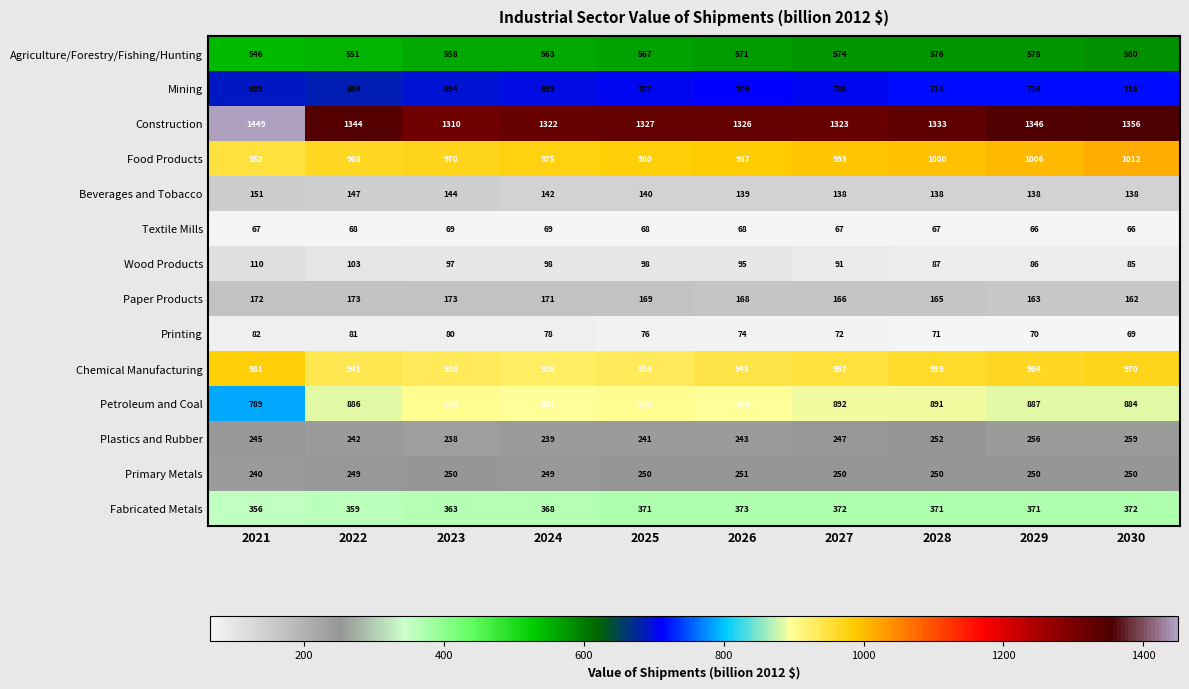

What is the approximate value of Beverages and Tobacco at 2024, to the nearest 10?

140